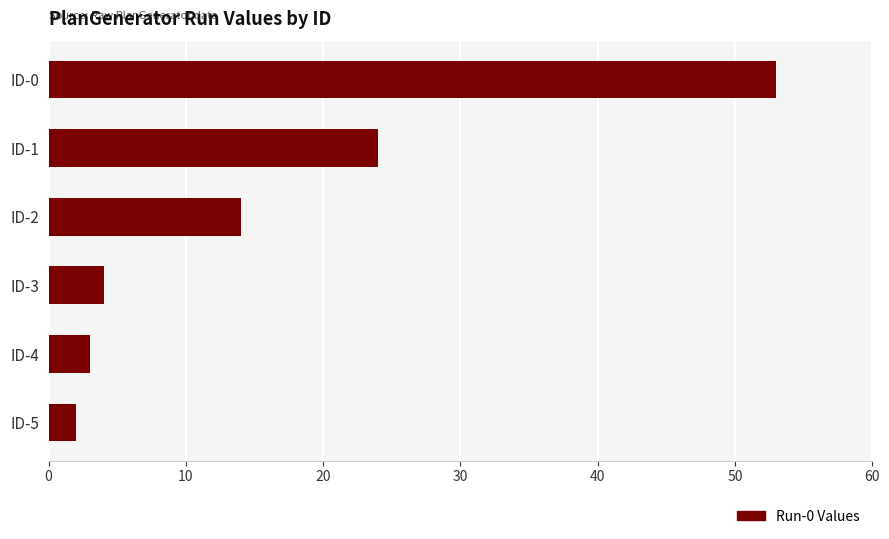

What is the difference between the second highest and second lowest values?

21